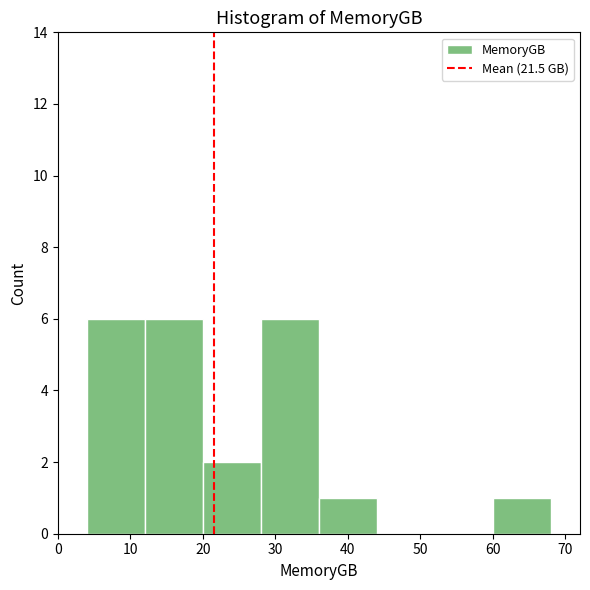

How tall is the bar that spans 12 to 20 on the x-axis? The values are not printed on the chart, so give them approximately, as read against the axis.

6